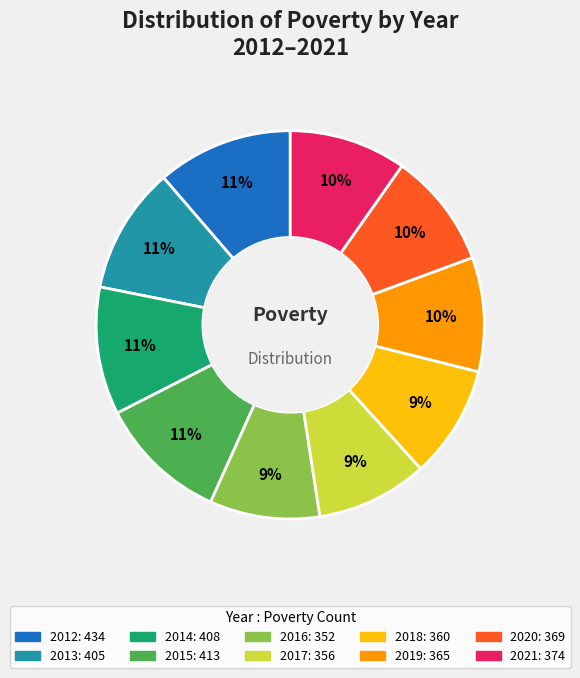

How many segments does this pie chart have?

10